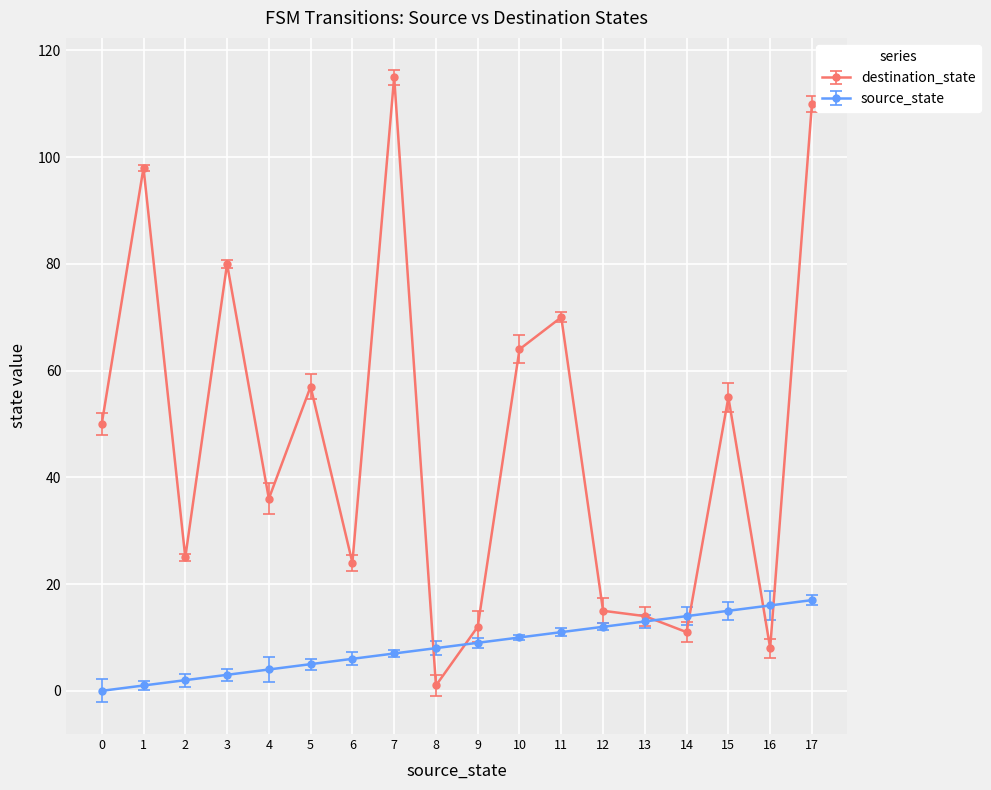

List the series in order of their peak value, lowest first.

source_state, destination_state